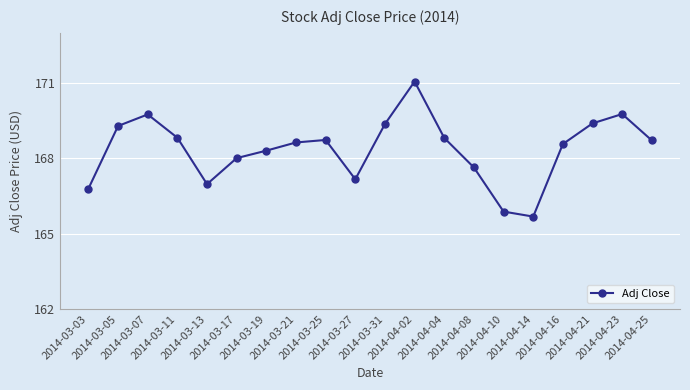

Reading right to left, list all the values displayed in this chart.

2014-04-25=168.7	2014-04-23=169.8	2014-04-21=169.4	2014-04-16=168.6	2014-04-14=165.7	2014-04-10=165.9	2014-04-08=167.6	2014-04-04=168.8	2014-04-02=171.1	2014-03-31=169.4	2014-03-27=167.2	2014-03-25=168.7	2014-03-21=168.6	2014-03-19=168.3	2014-03-17=168.0	2014-03-13=167.0	2014-03-11=168.8	2014-03-07=169.8	2014-03-05=169.3	2014-03-03=166.8